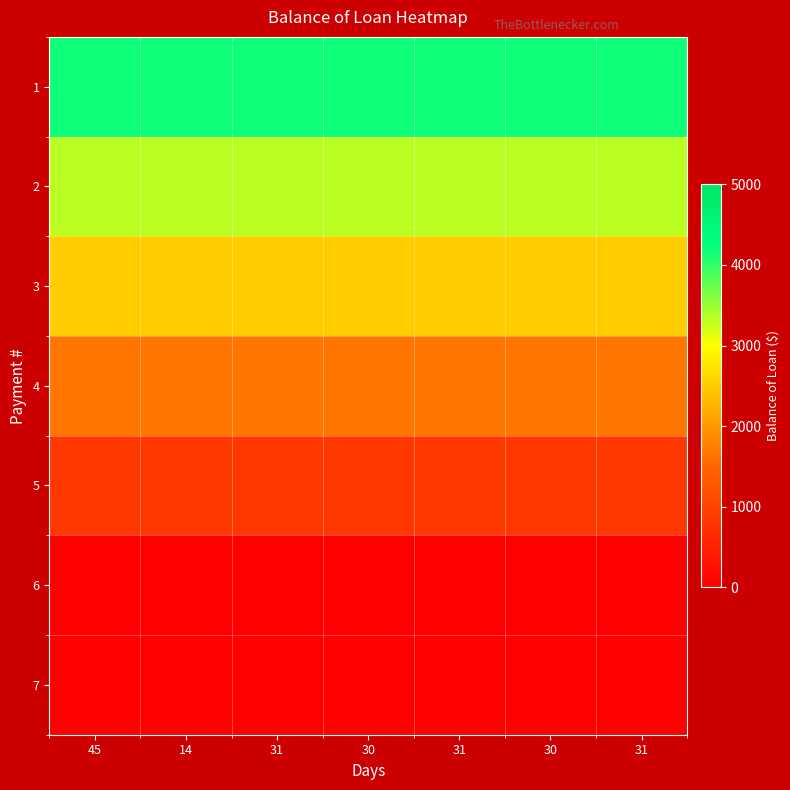

Which series has the largest total across all categories?

1